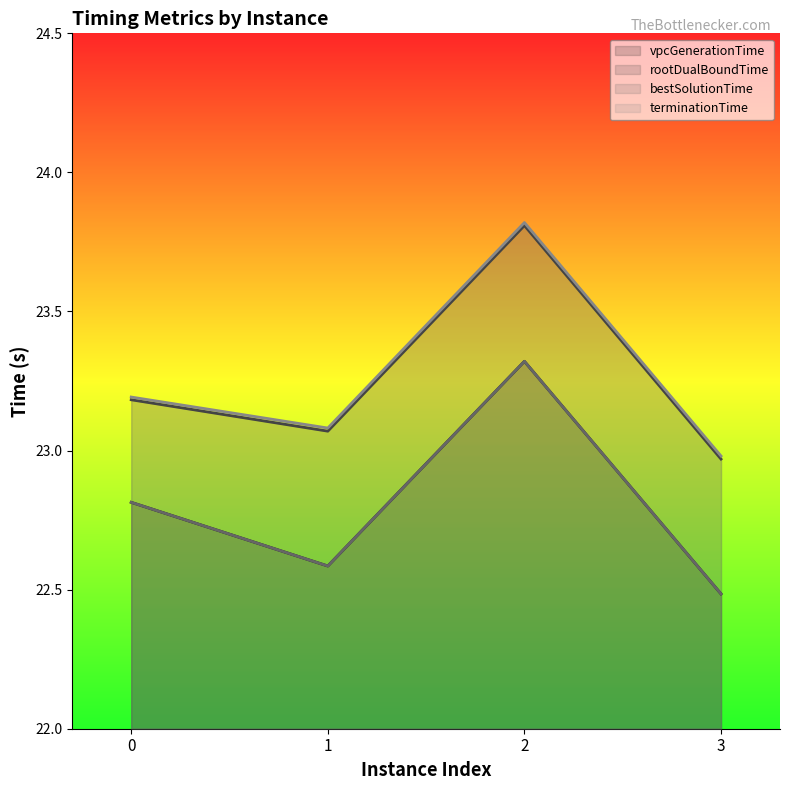

Reading left to right, list all the values displayed in this chart.

vpcGenerationTime: 0=22.8	1=22.6	2=23.3	3=22.5
rootDualBoundTime: 0=23.2	1=23.1	2=23.8	3=23.0
bestSolutionTime: 0=22.8	1=22.6	2=23.3	3=22.5
terminationTime: 0=23.2	1=23.1	2=23.8	3=23.0